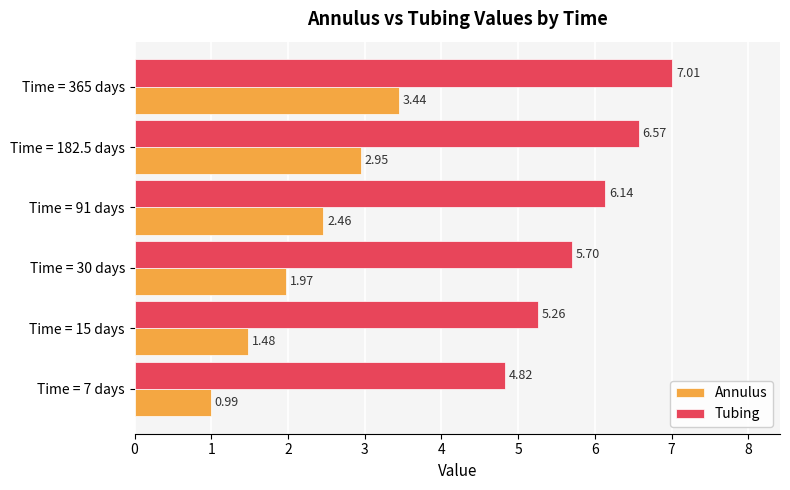

What is the spread (max minus min) of values at Time = 30 days?

3.7